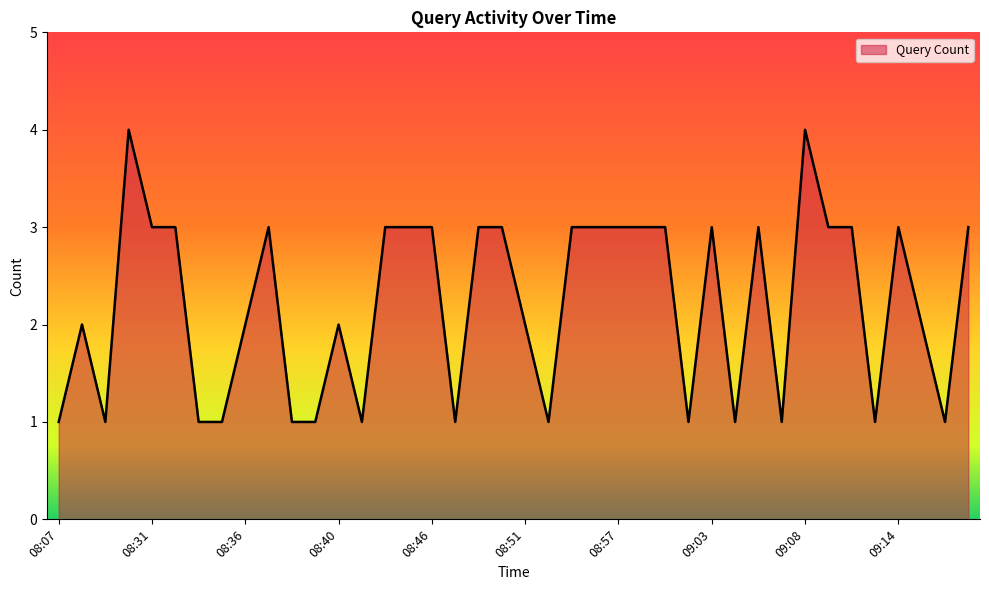

What is the difference between the maximum and minimum values?

3